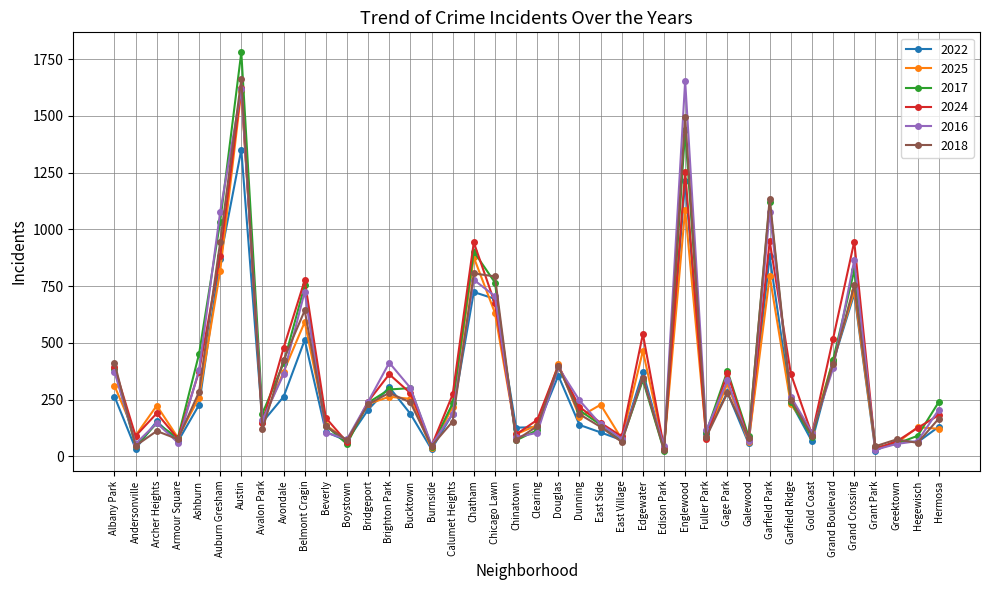

True or false: 2025 has more than 2 points higher than both neighbors.

True